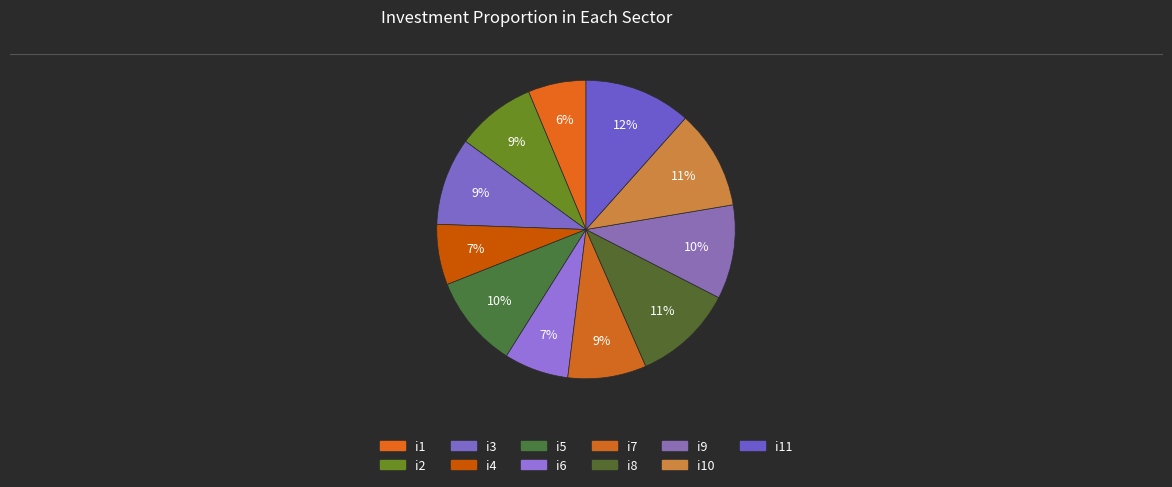

Which slice is the largest?

i11